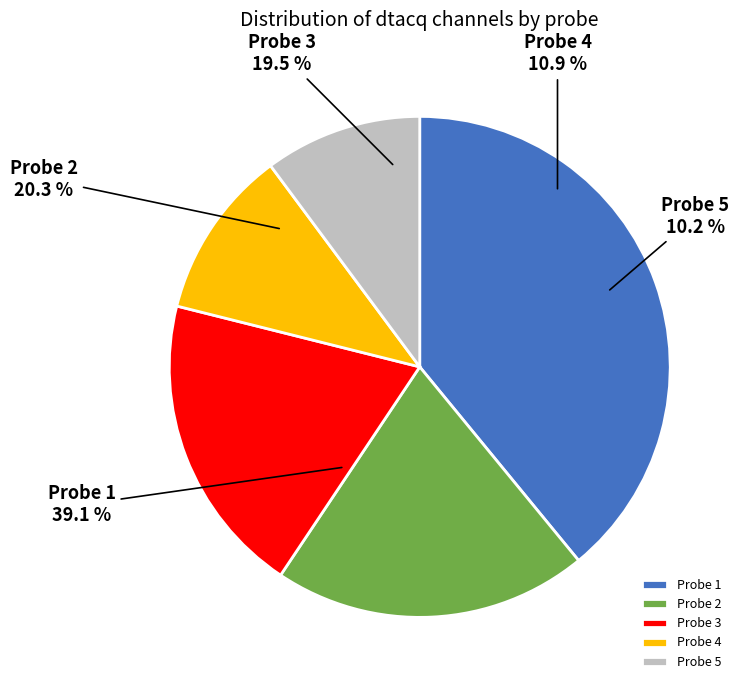

To the nearest percent, what portion does Probe 1 represent?

39%